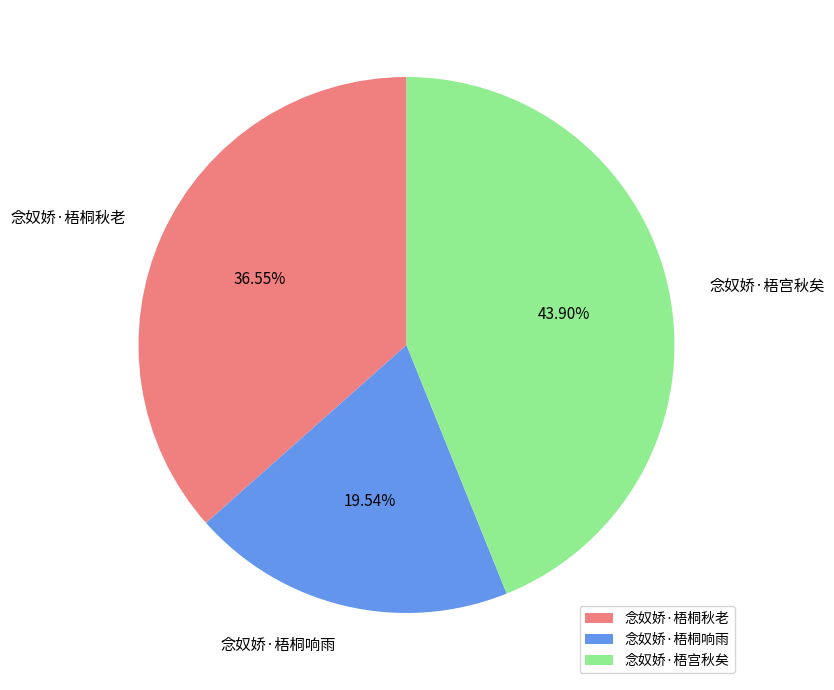

Does 念奴娇·梧桐秋老 represent more than half of the total?

No